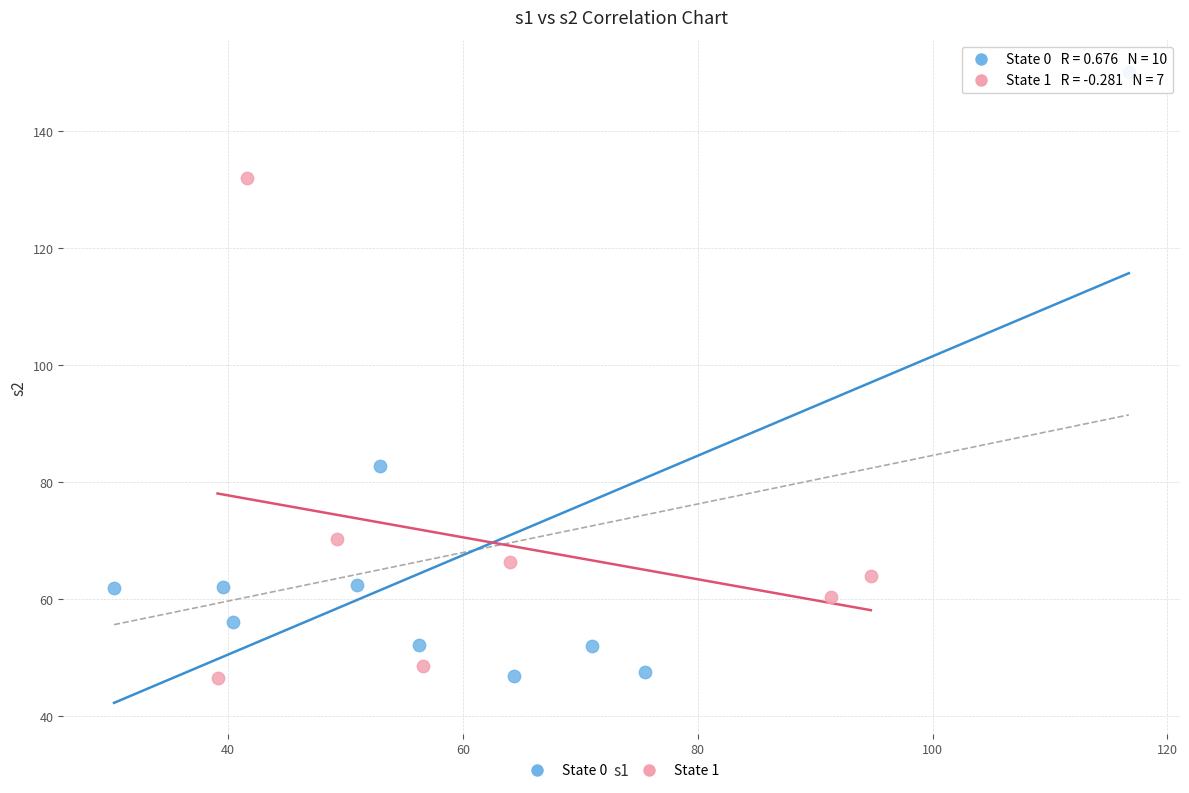

Which series contains the highest Y value?

State 0